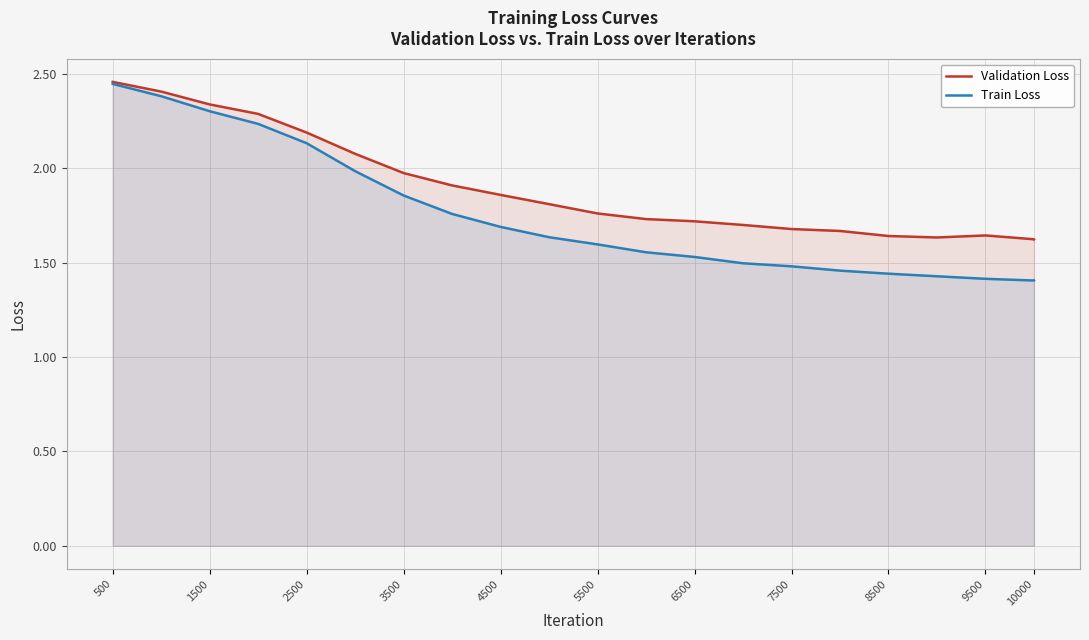

The value of Validation Loss at 7500 is 2.2. True or false?

False